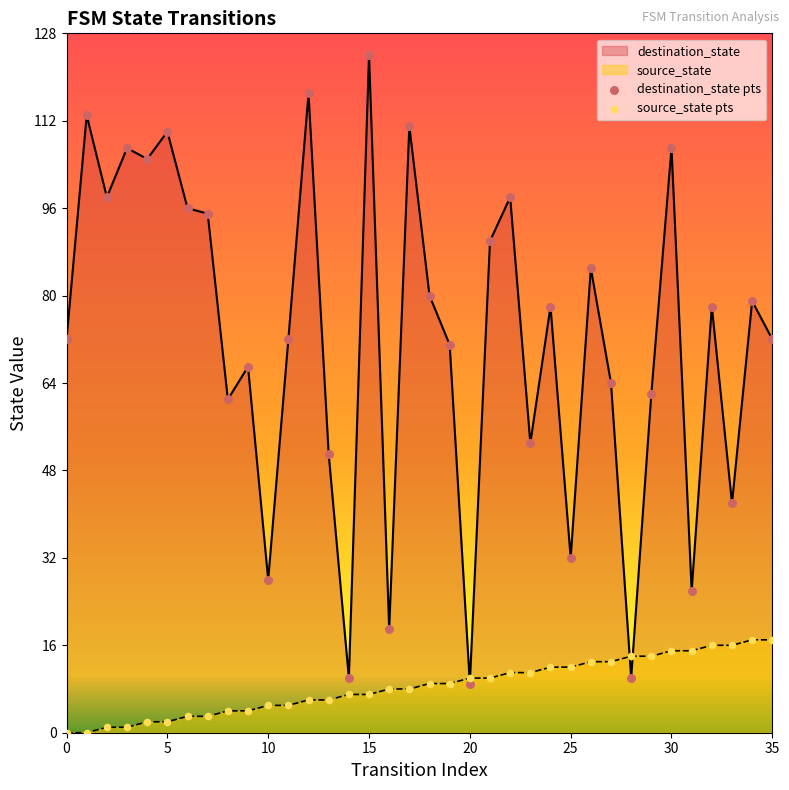

At which category is the sum across all series the highest?

15